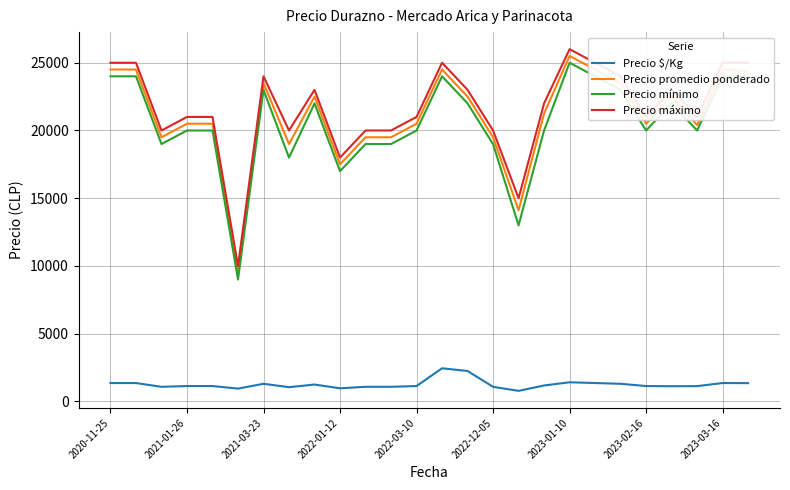

What is the difference between the maximum and minimum values in the Precio promedio ponderado series?

16000